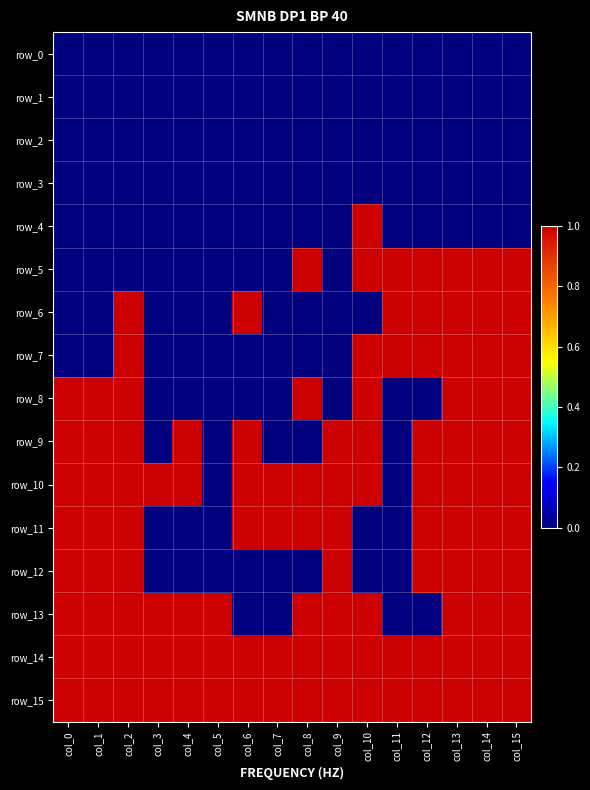

Which category has the lowest value across all series?

col_0